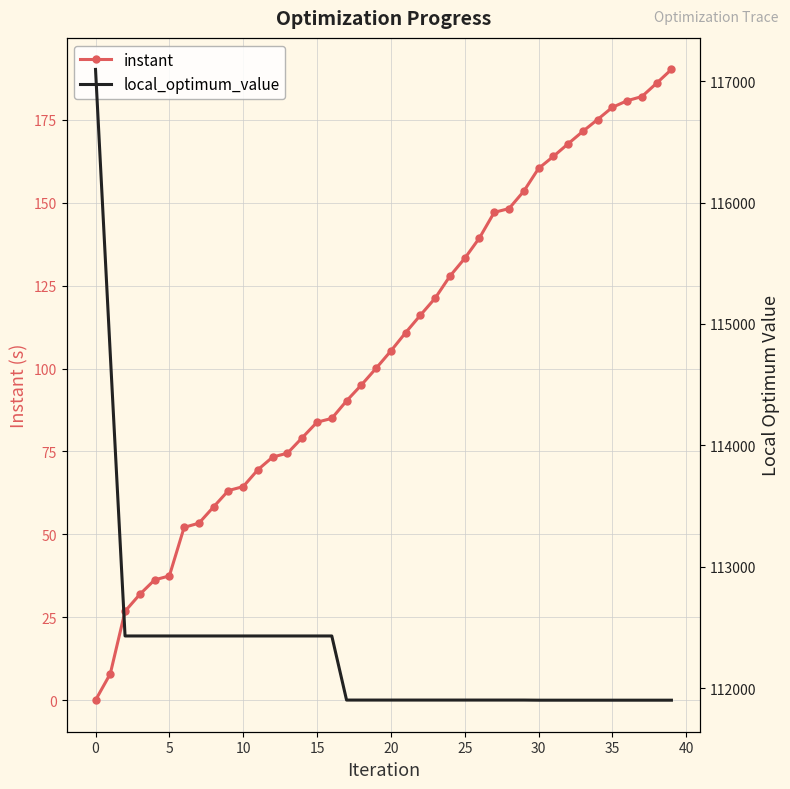

The local_optimum_value series shows 63520.9 at 36. True or false?

False